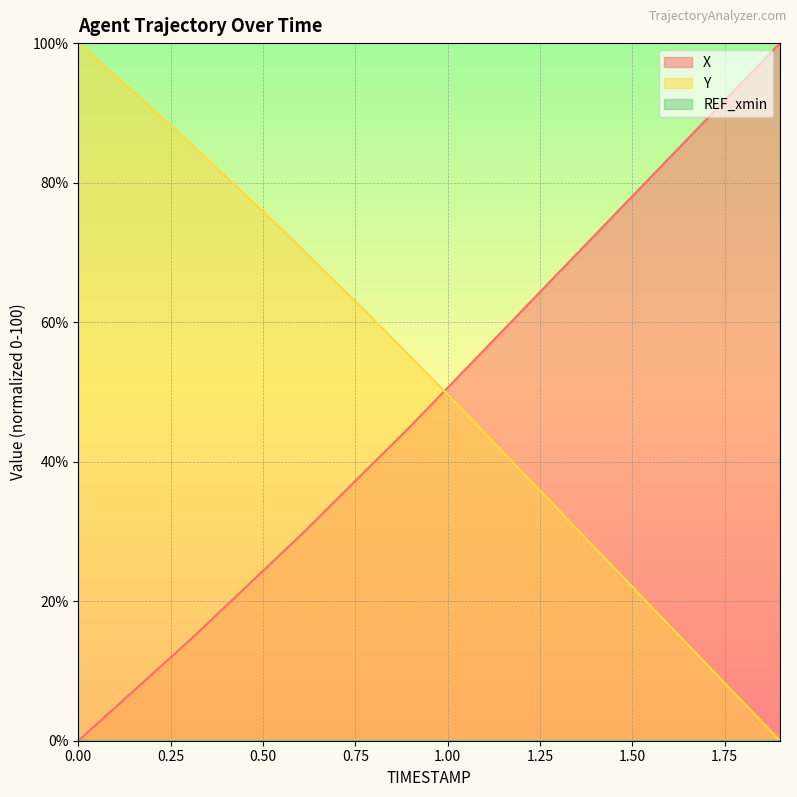

What is the difference between the maximum and minimum values in the X series?

100.0